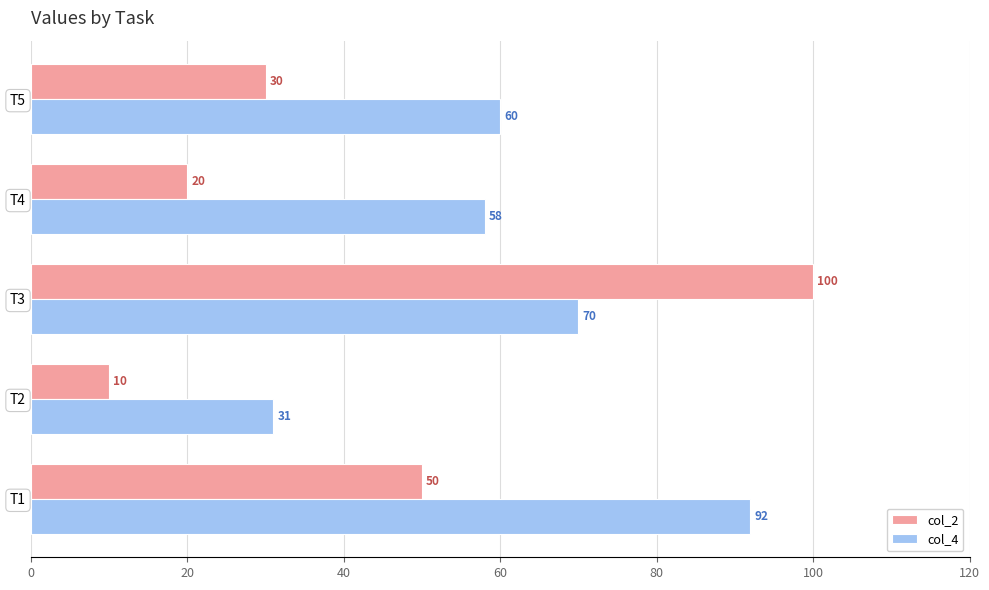

Is it true that col_2 equals 10 at T2?

True